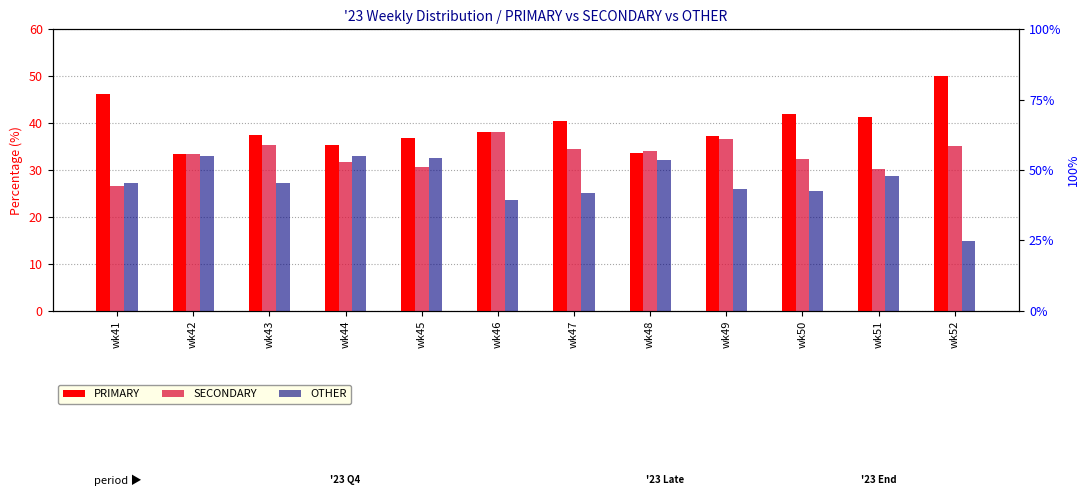

How many data points in PRIMARY are above 38?

6